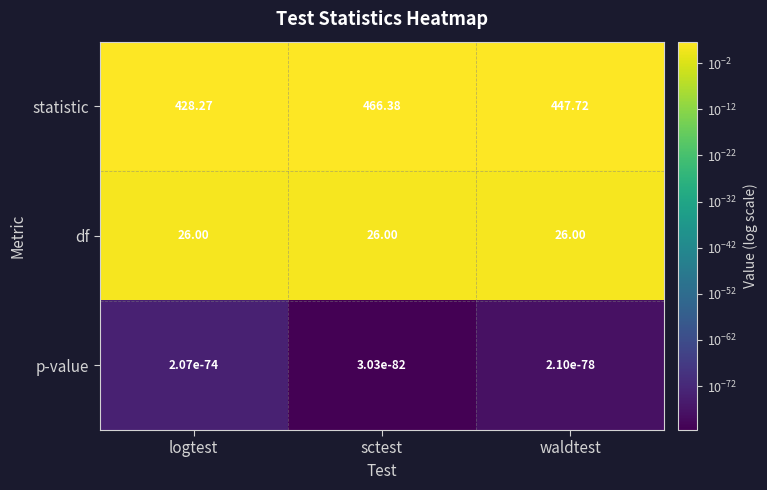

Between logtest and waldtest, which series saw the biggest shift?

statistic